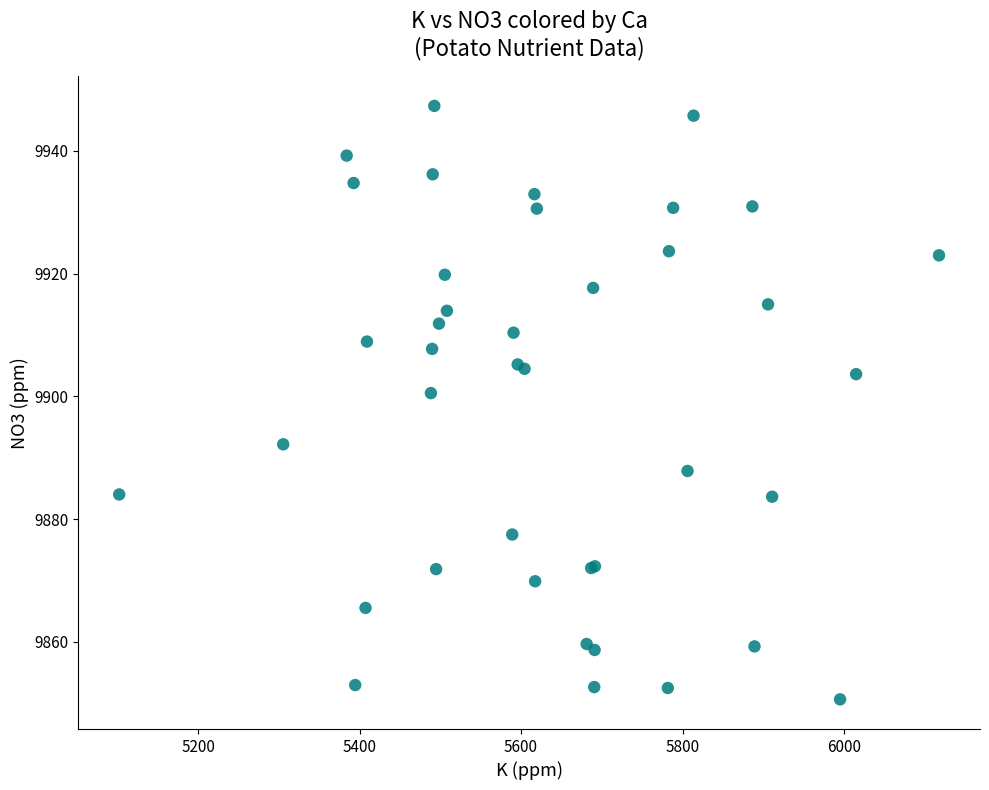

What Y value in the scatter plot is closest to 9898?

9900.5